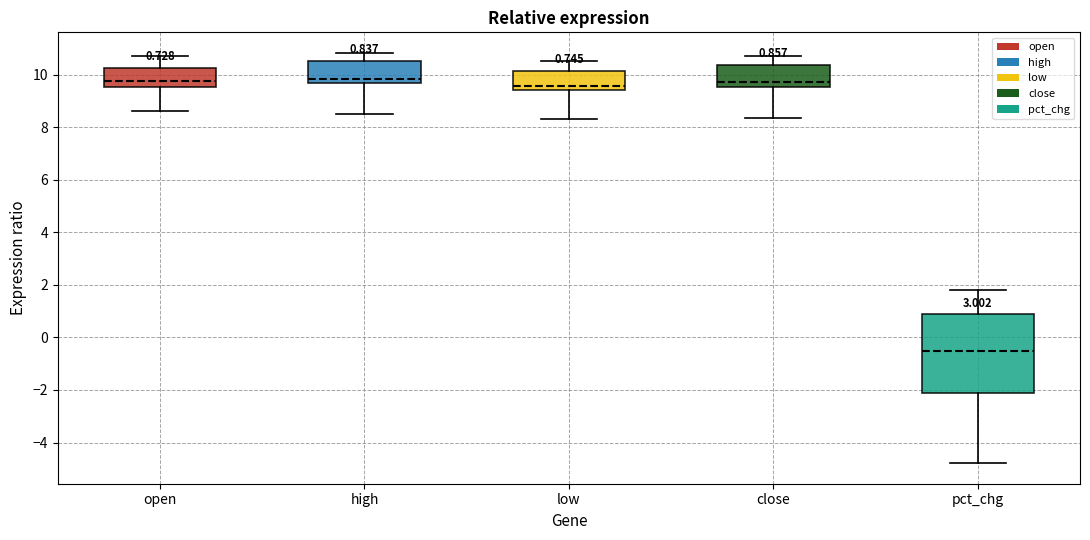

Comparing the boxes themselves (not the whiskers), which one is the tallest?

pct_chg